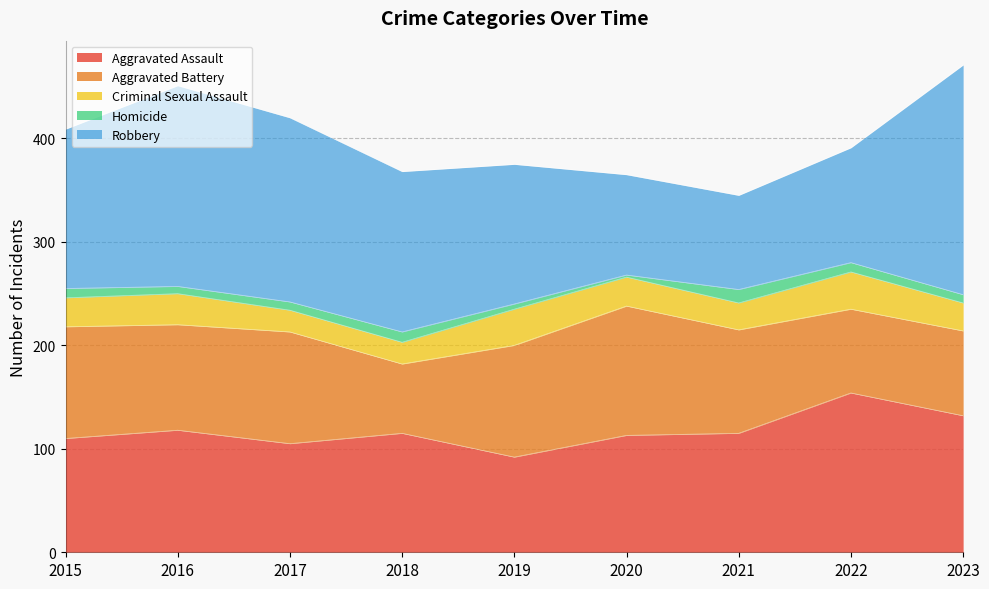

The value of Homicide at 2016 is 7. True or false?

True